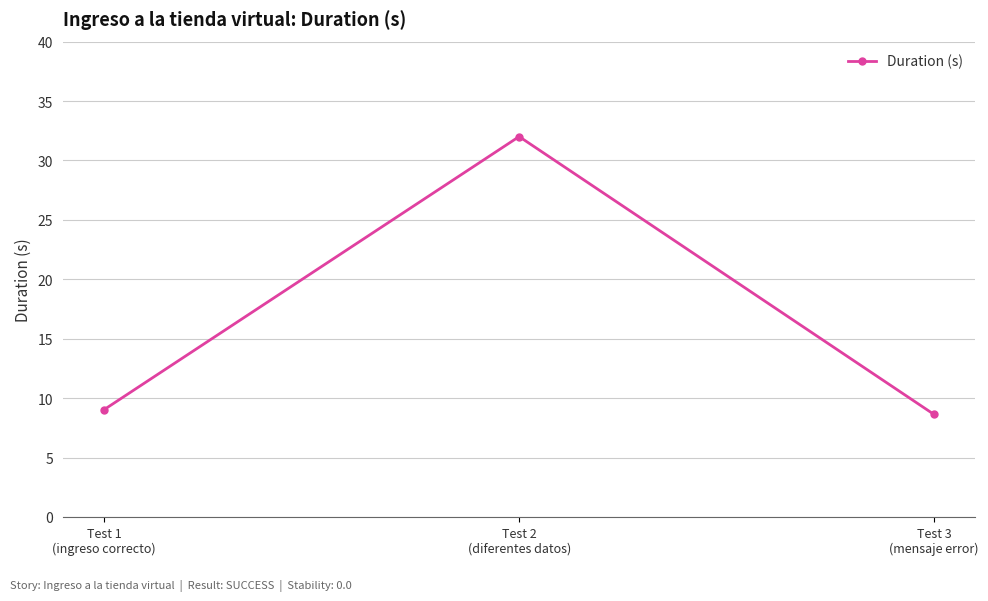

True or false: the data shows 5.3 at Test 1
(ingreso correcto).

False